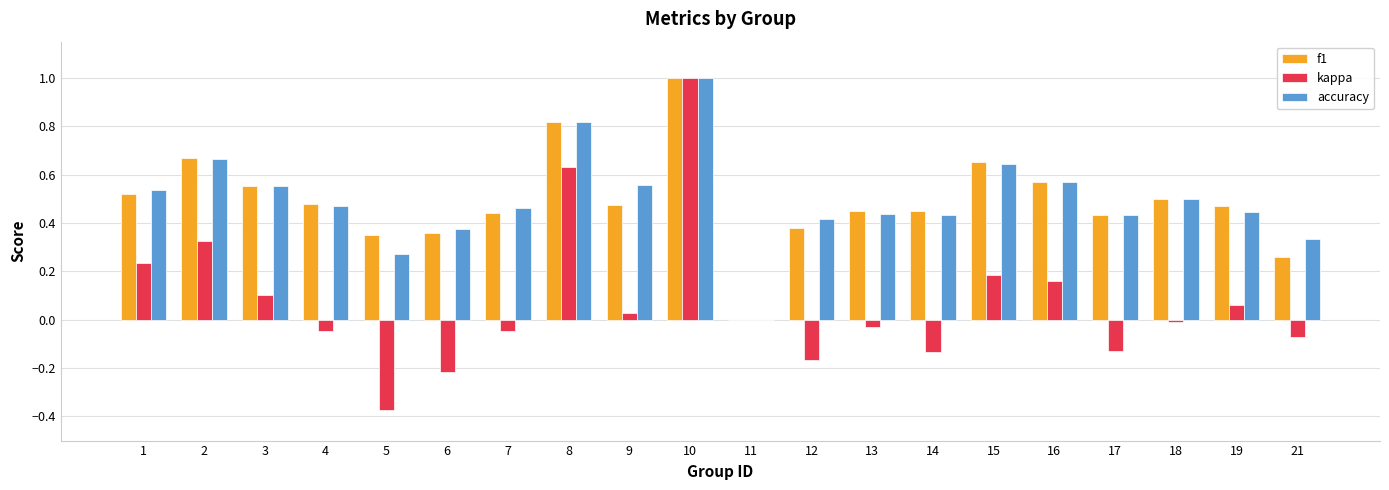

What is the total value across all series at 4?

0.9